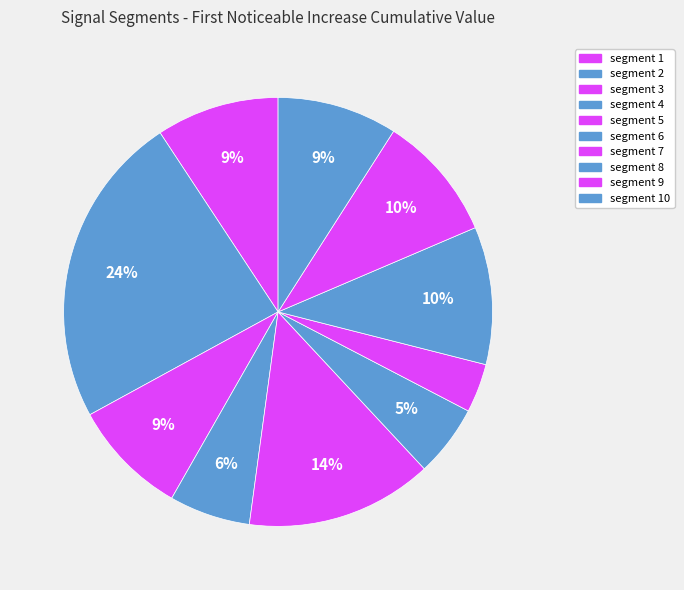

Does any single category account for the majority?

No